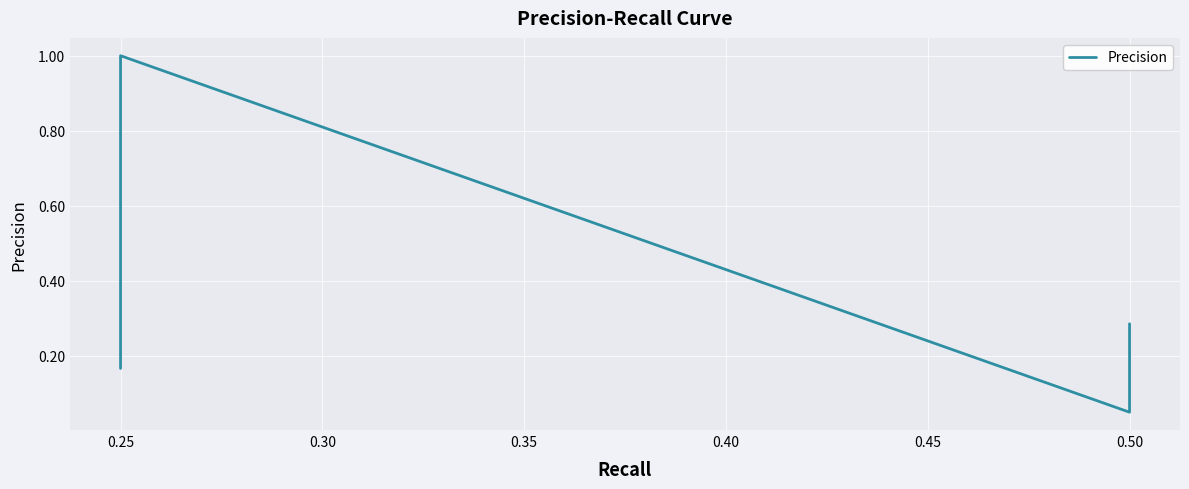

At which label is the value closest to 0?

0.50